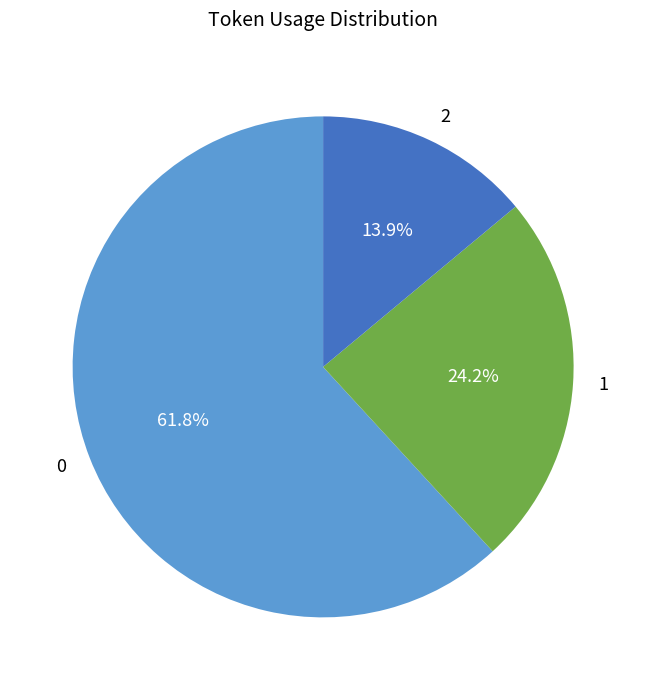

What is the smallest slice in the pie chart?

2